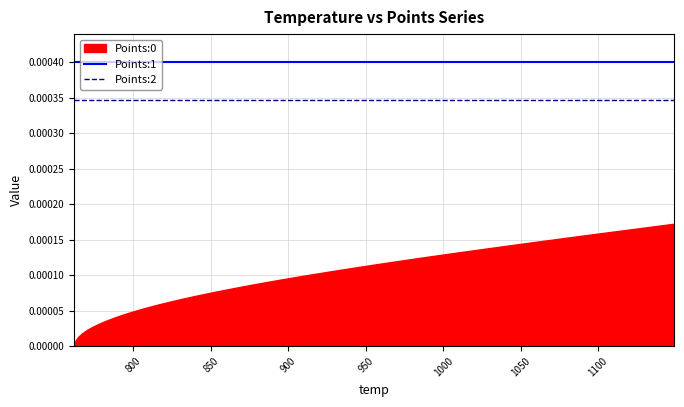

True or false: Points:1 and Points:2 intersect in this chart.

False